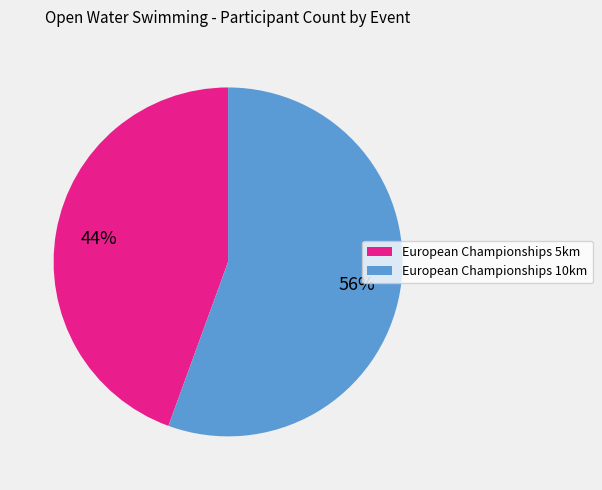

What is the smallest slice in the pie chart?

European Championships 5km